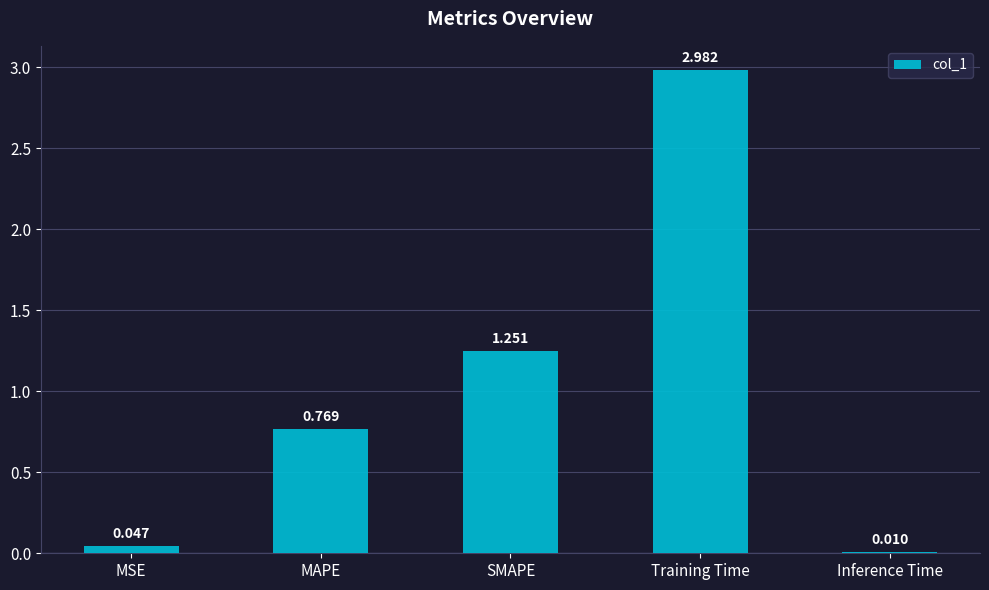

Does the chart contain stacked bars?

No